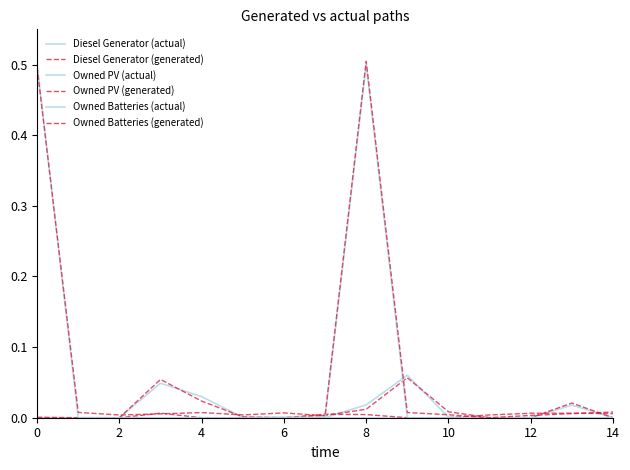

True or false: Owned PV (actual) and Diesel Generator (generated) cross at least once.

False